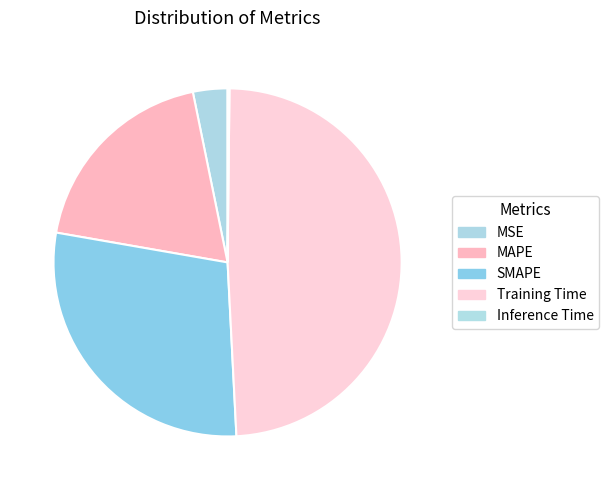

To the nearest percent, what is the difference between the largest and smallest slice percentages?

49%